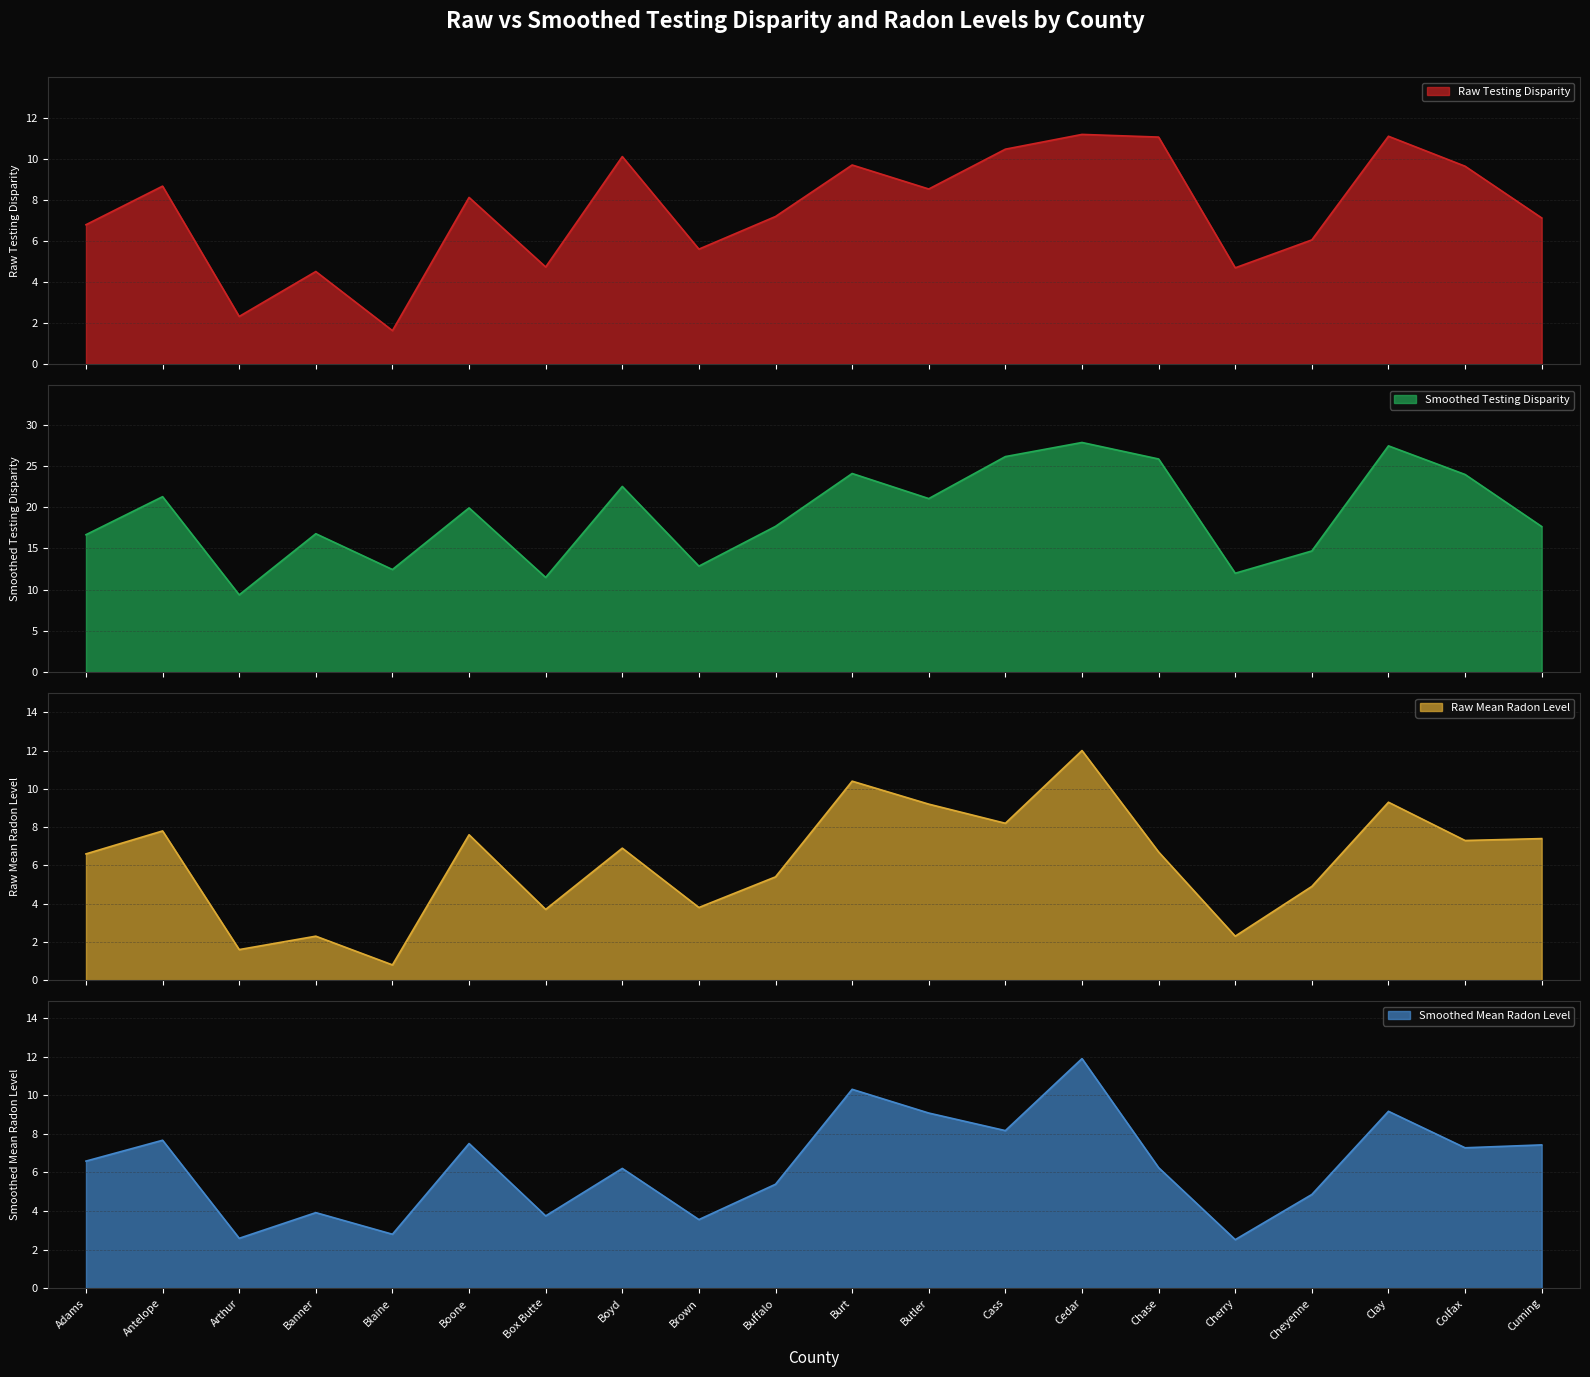

Is it true that Raw Testing Disparity equals 13.0 at Antelope?

False